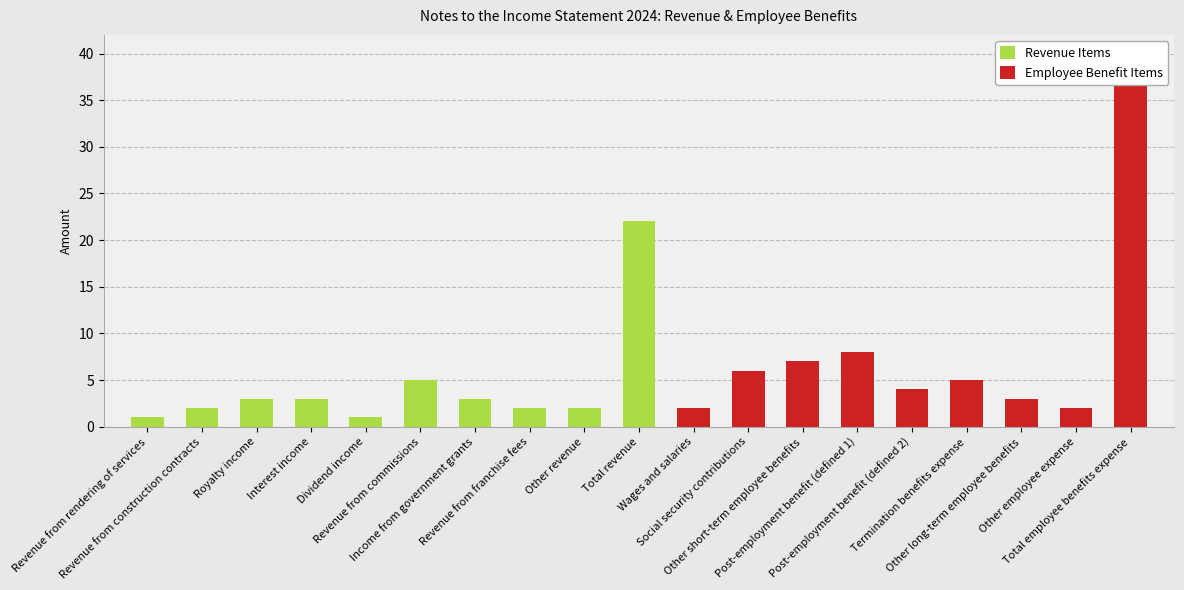

Approximately how many times larger is the value at Revenue from construction contracts compared to Dividend income?

2.0